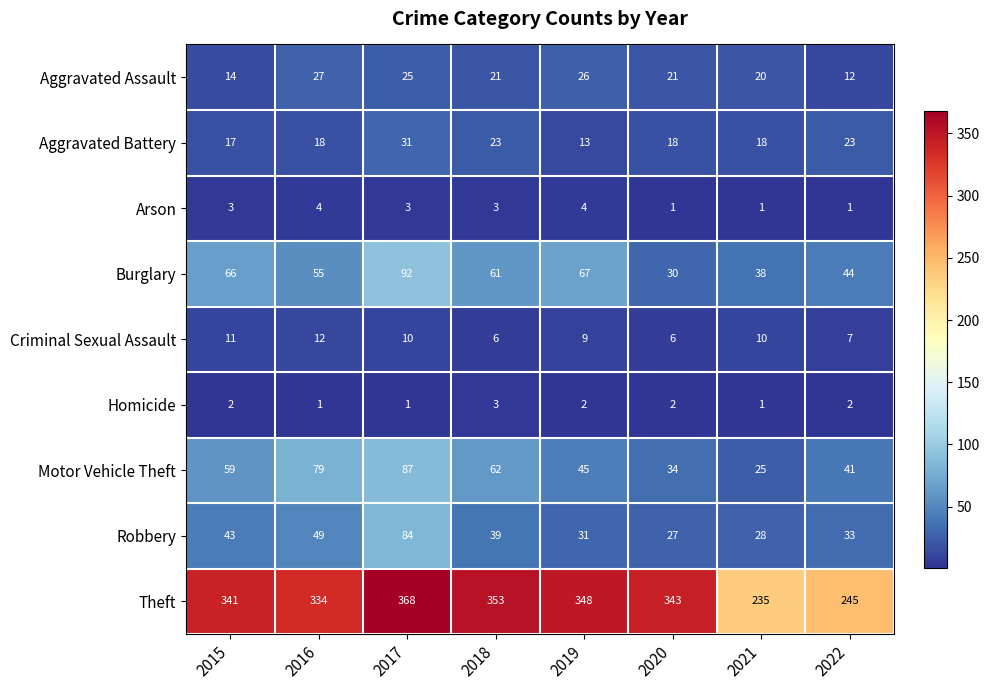

Is it true that Arson equals 2 at 2016?

False